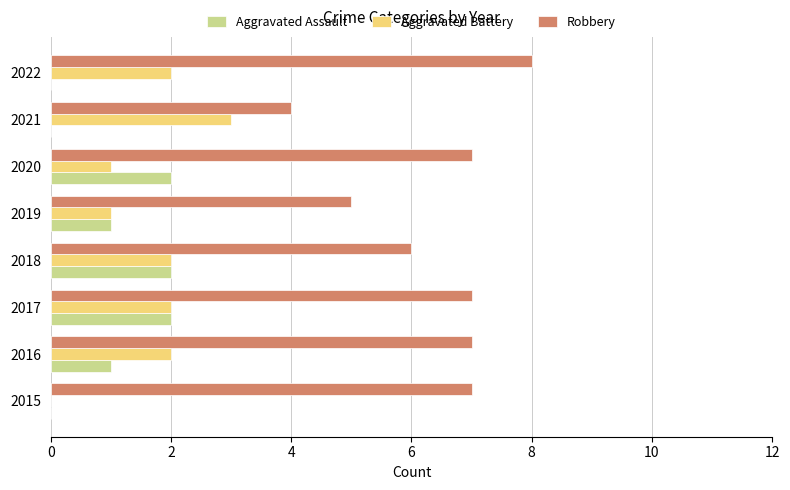

What is the sum of all Aggravated Battery values?

13